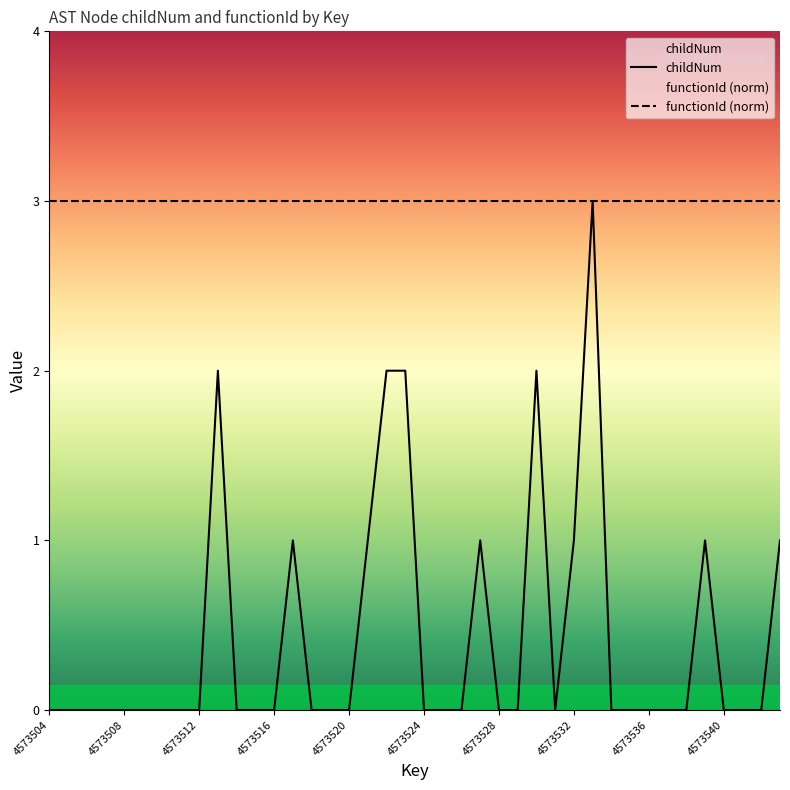

Reading left to right, list all the values displayed in this chart.

4573504=0	4573505=0	4573506=0	4573507=0	4573508=0	4573509=0	4573510=0	4573511=0	4573512=0	4573513=2	4573514=0	4573515=0	4573516=0	4573517=1	4573518=0	4573519=0	4573520=0	4573521=1	4573522=2	4573523=2	4573524=0	4573525=0	4573526=0	4573527=1	4573528=0	4573529=0	4573530=2	4573531=0	4573532=1	4573533=3	4573534=0	4573535=0	4573536=0	4573537=0	4573538=0	4573539=1	4573540=0	4573541=0	4573542=0	4573543=1